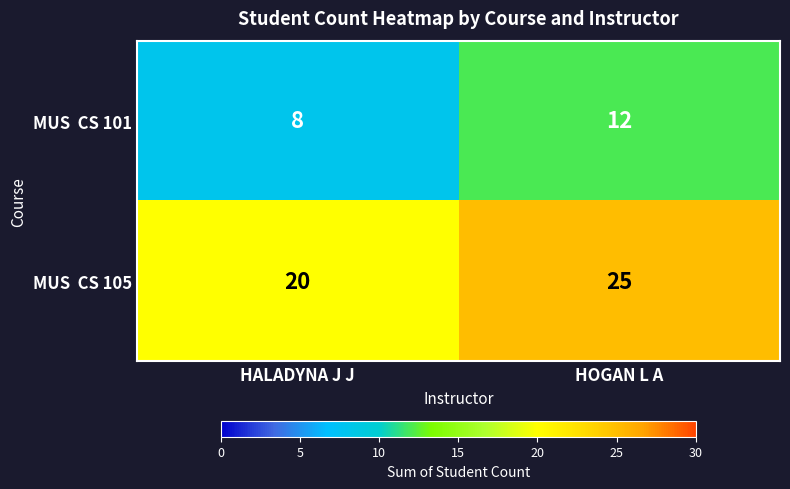

What is the smallest value displayed?

8